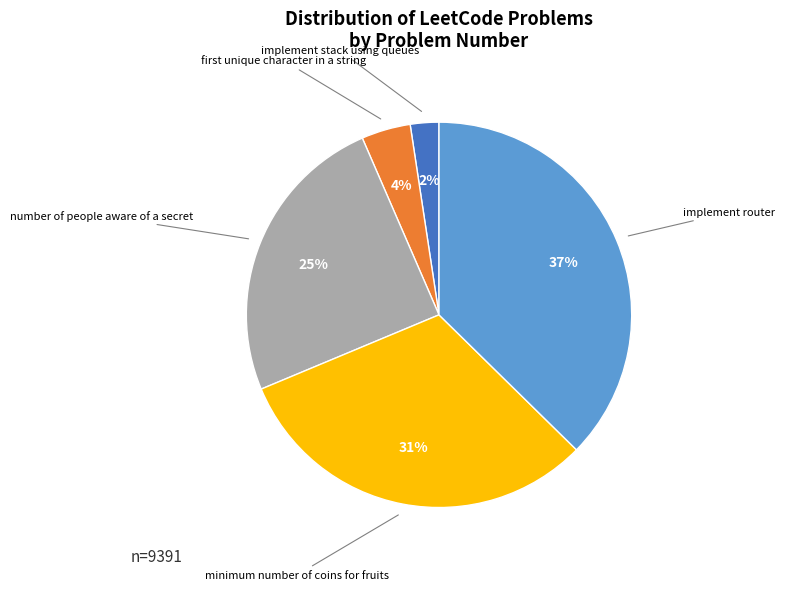

Does any single category account for the majority?

No